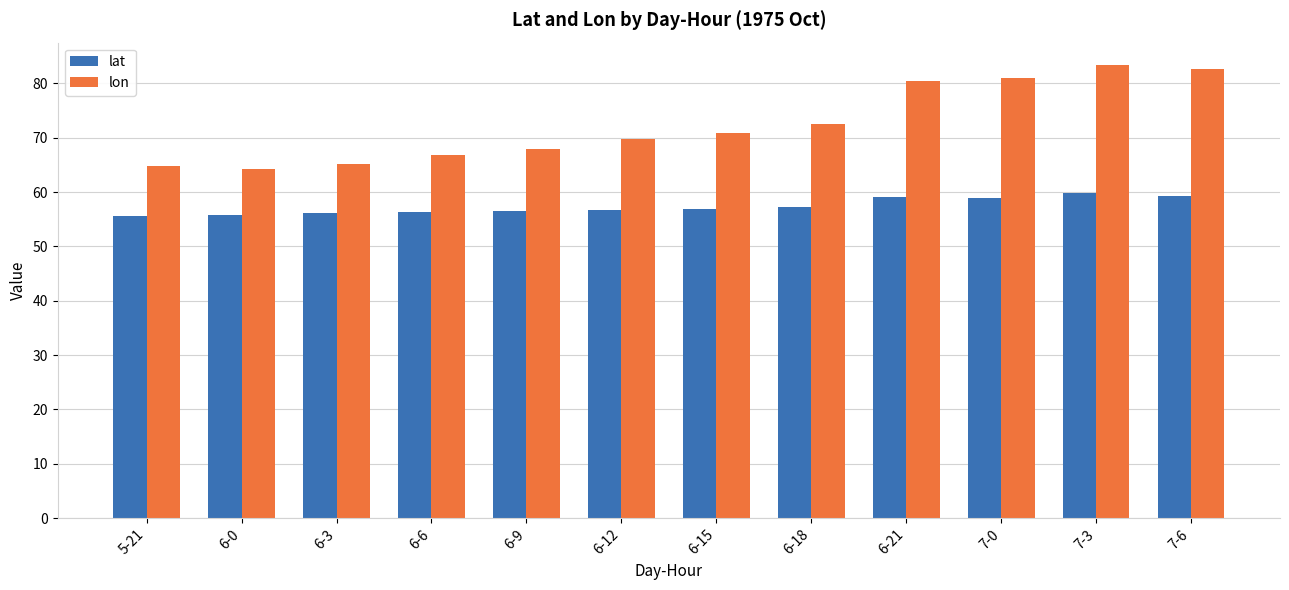

What is the difference between the maximum and minimum values in the lat series?

4.1